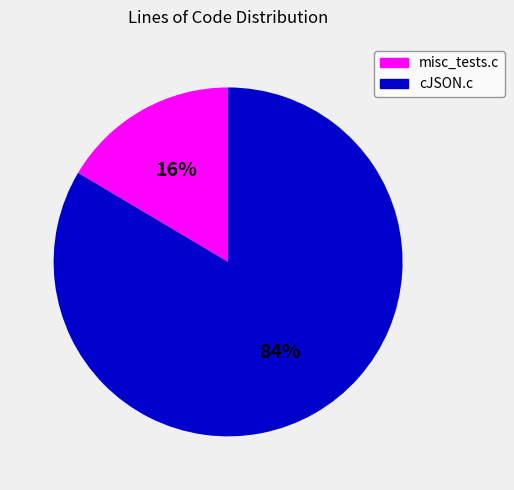

What percentage is the misc_tests.c slice, to the nearest percent?

16%